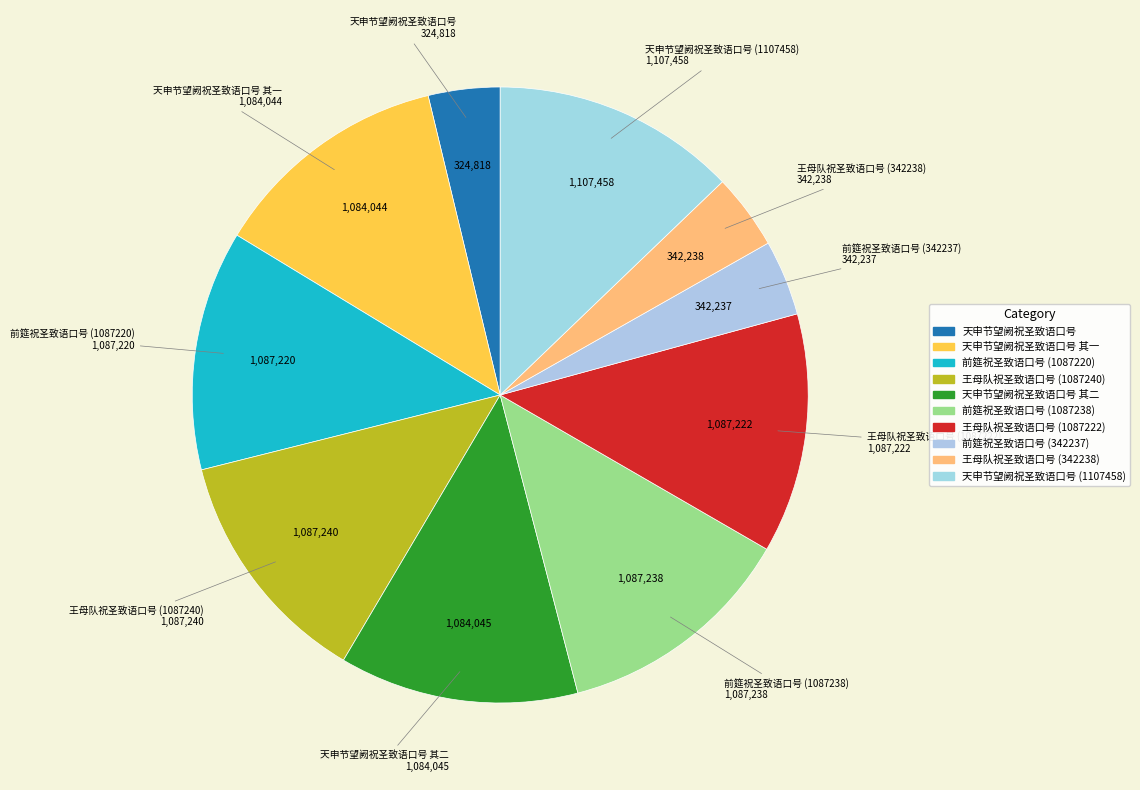

Between 天申节望阙祝圣致语口号 and 前筵祝圣致语口号 (1087238), which is larger?

前筵祝圣致语口号 (1087238)